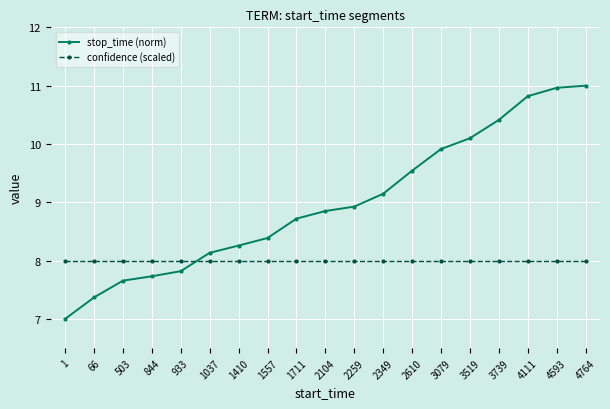

The confidence (scaled) series shows 3.0 at 2610. True or false?

False